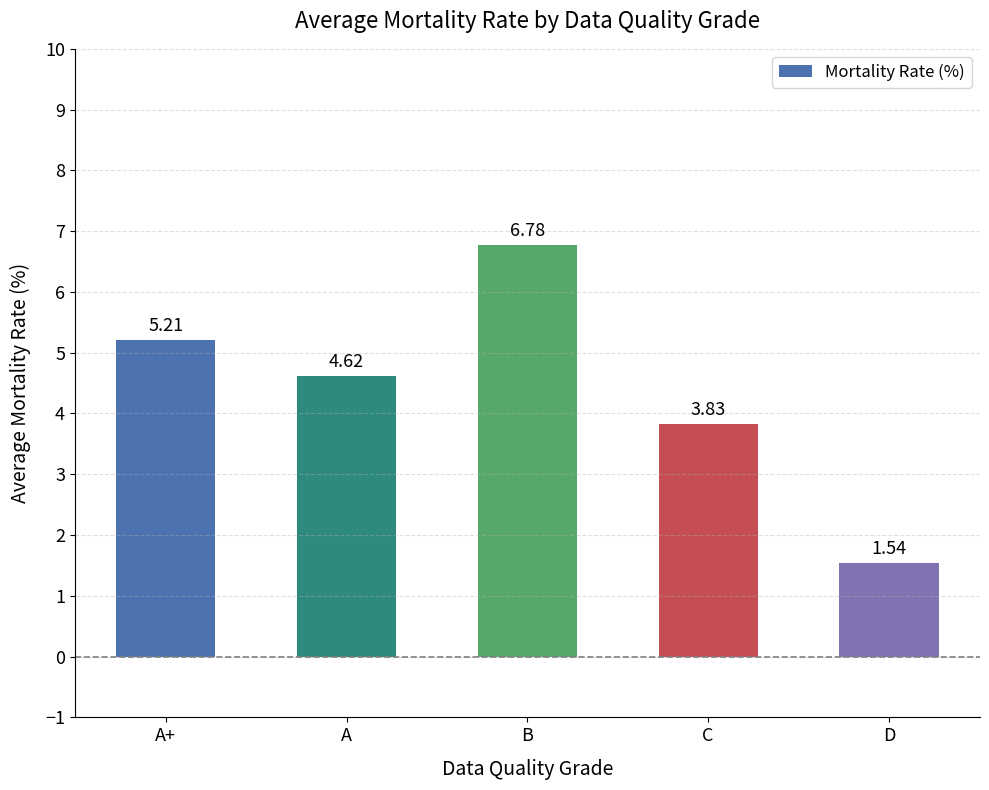

Rank the categories by value from highest to lowest.

B, A+, A, C, D